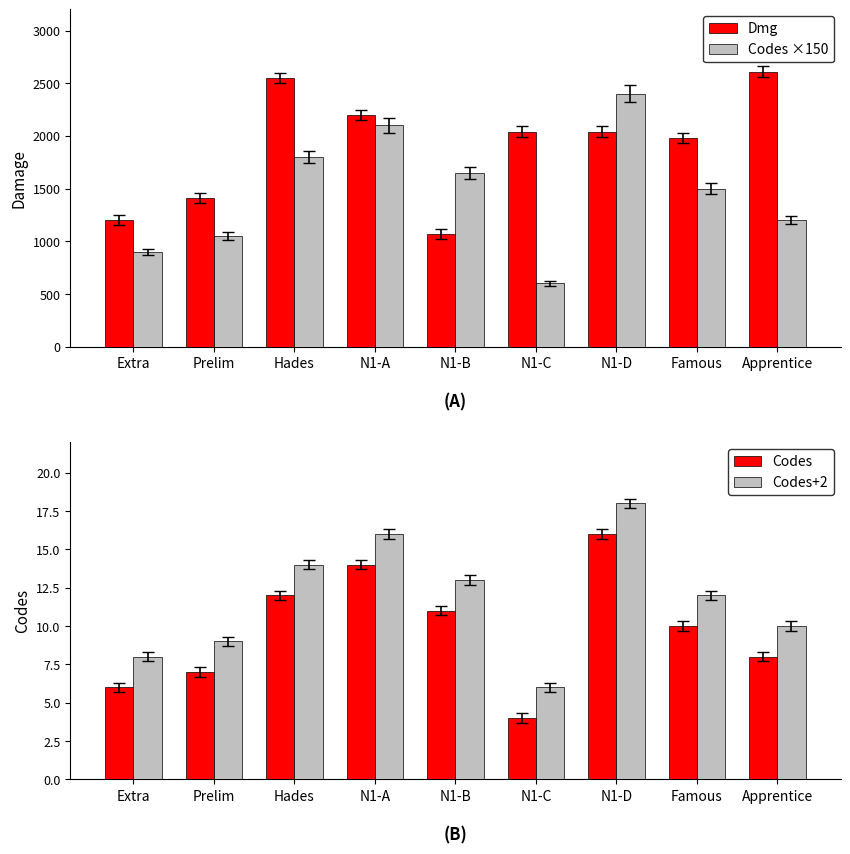

What is the sum of the Dmg values at N1-C and Famous?

4020